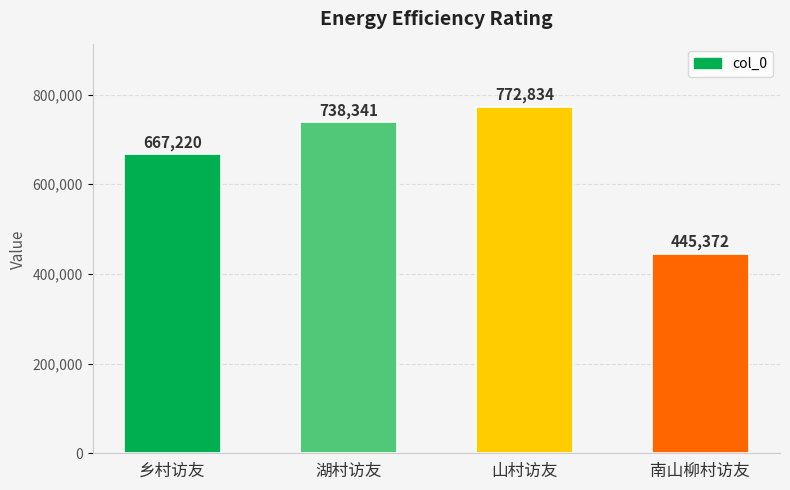

How many bars are there in total?

4